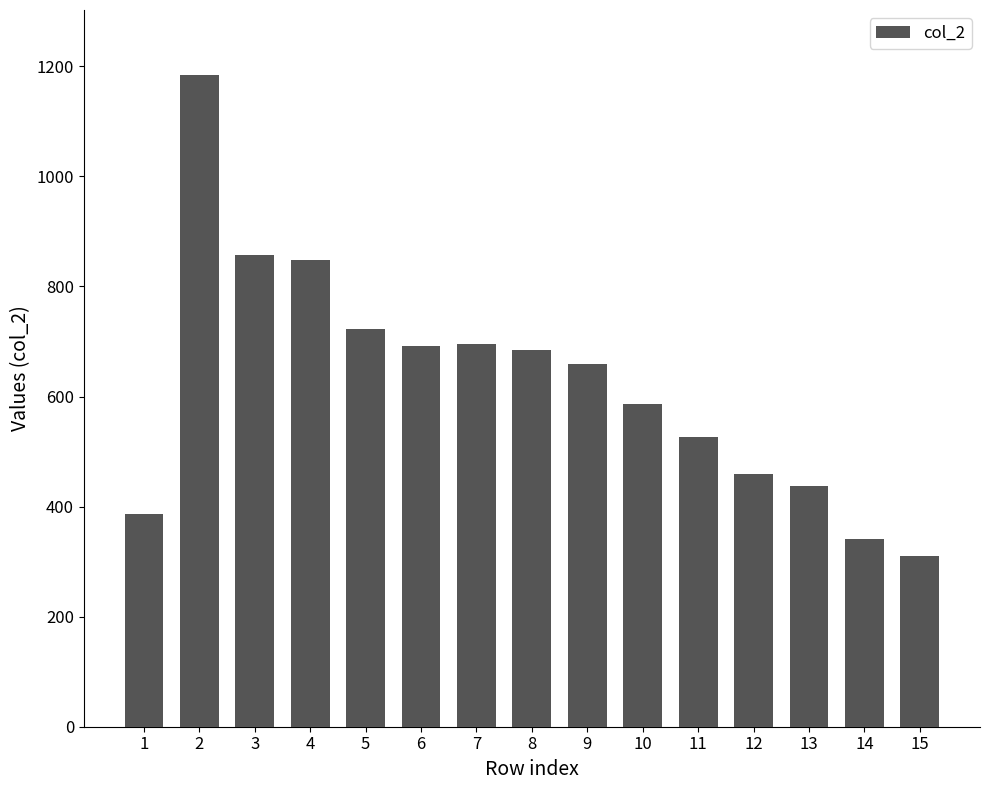

What is the ratio of the value at 8 to the value at 10?

1.2